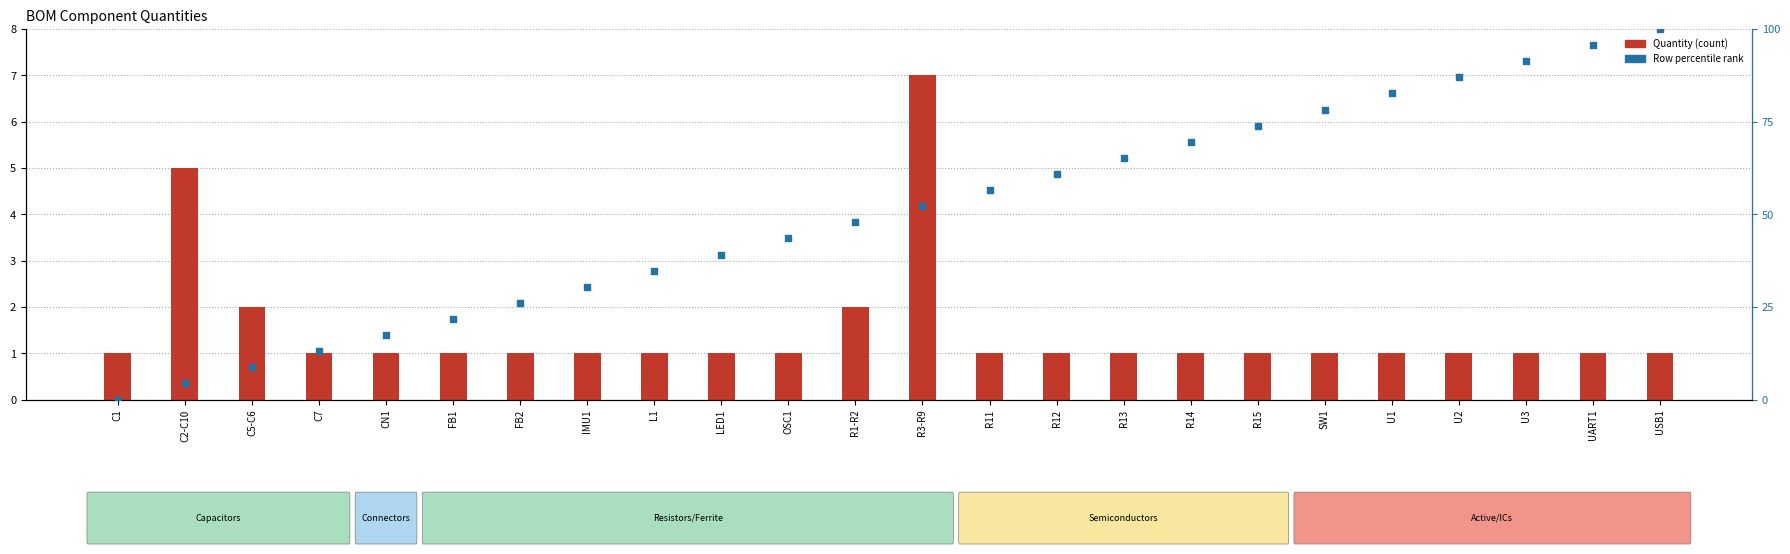

Which series reaches the minimum Y coordinate?

Row percentile rank